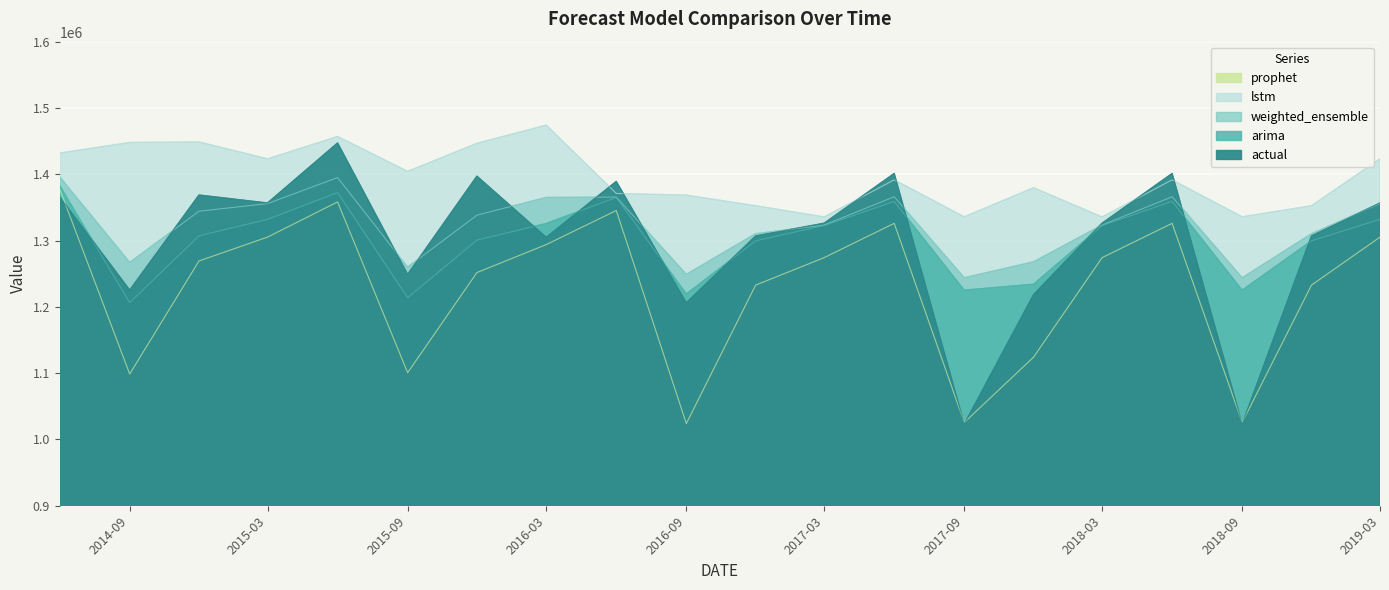

True or false: arima has more than 2 interior local peaks.

True